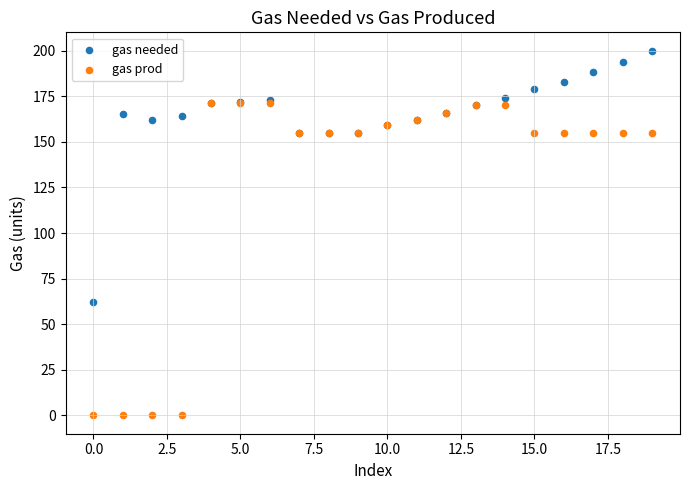

Which series reaches the minimum Y coordinate?

gas prod